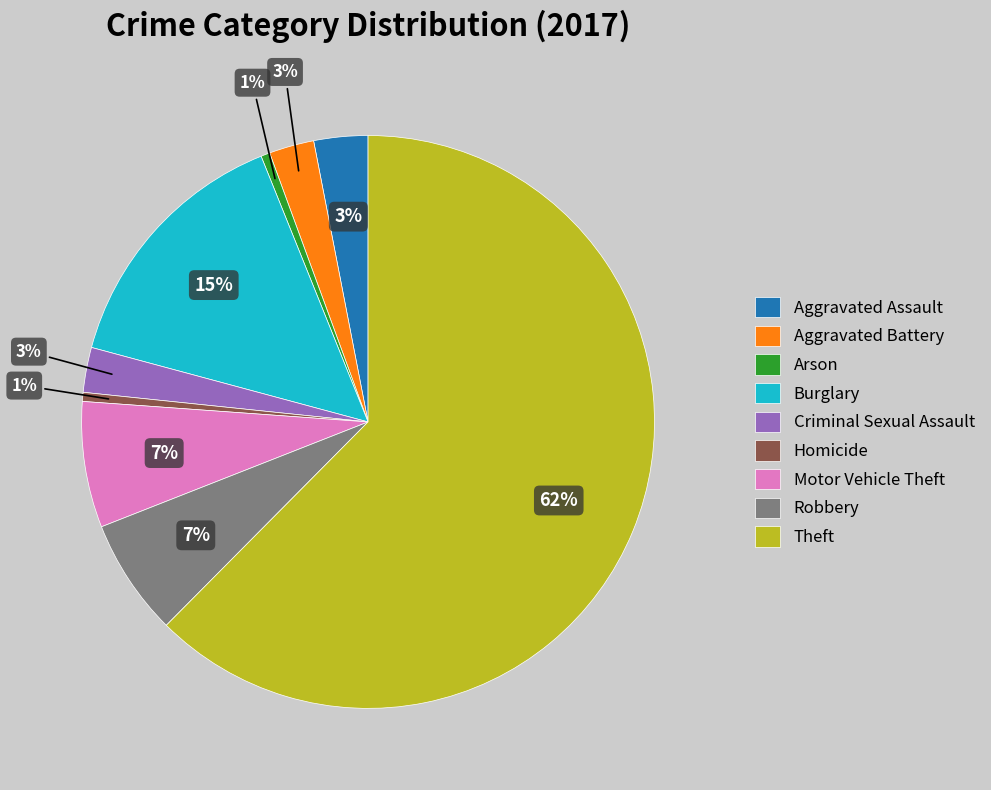

Is there any slice that represents more than half of the pie?

Yes